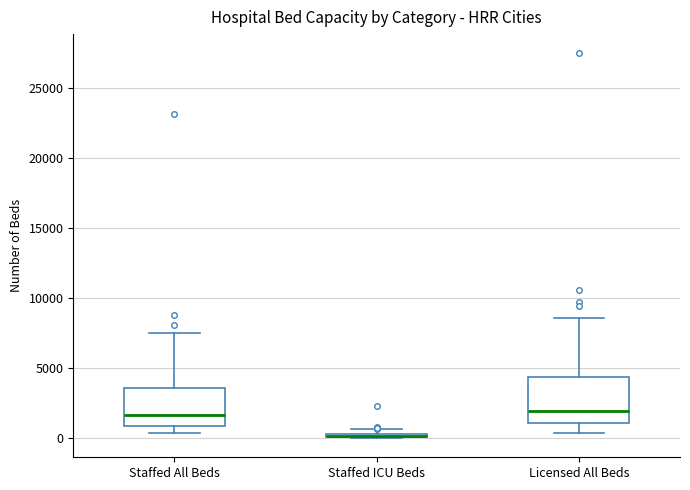

Where is the lower edge of the box for Licensed All Beds on the y-axis? The values are not printed on the chart, so give them approximately, as read against the axis.

1000